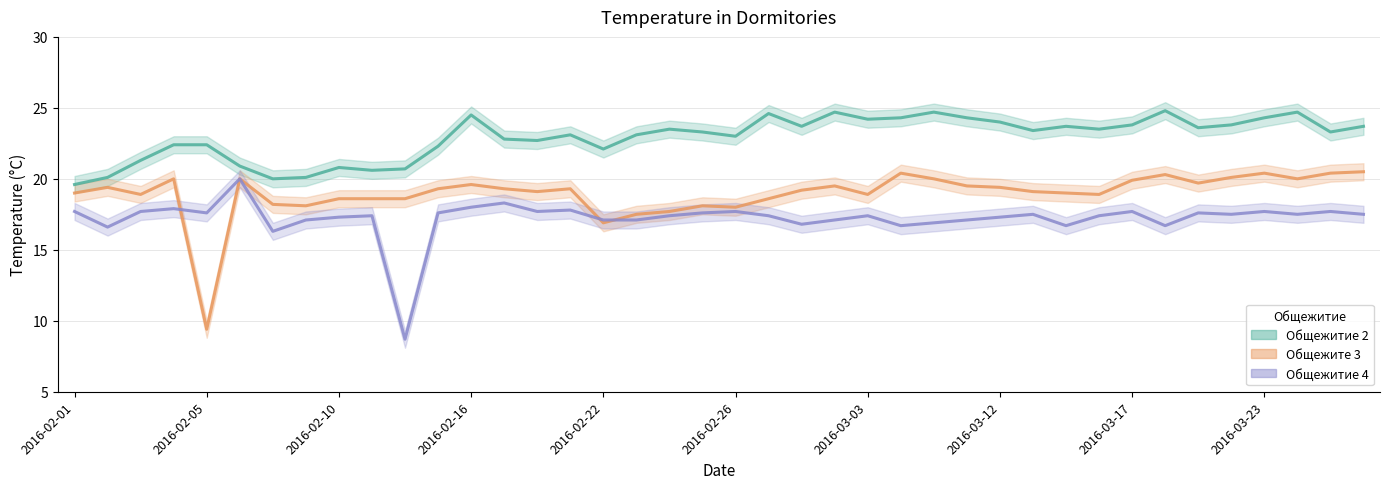

List the series in order of their peak value, lowest first.

Общежитие 4, Общежите 3, Общежитие 2